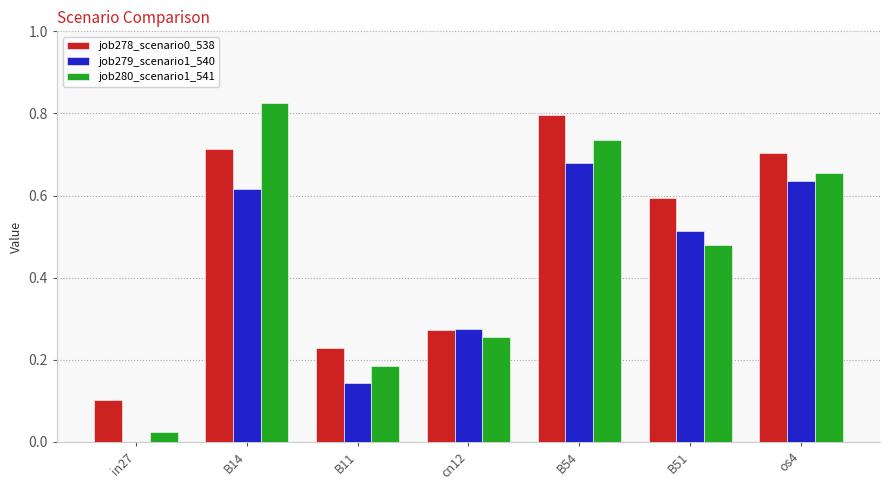

What is the sum of all job279_scenario1_540 values?

2.9